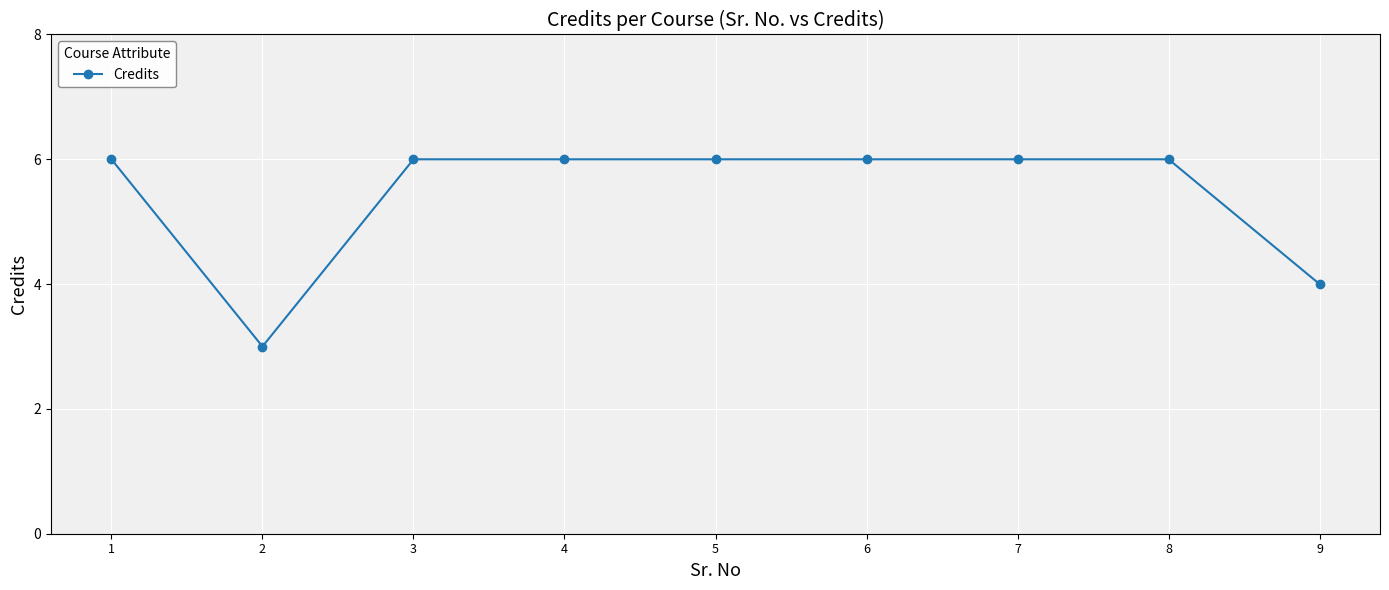

The value at 4 is 9. True or false?

False